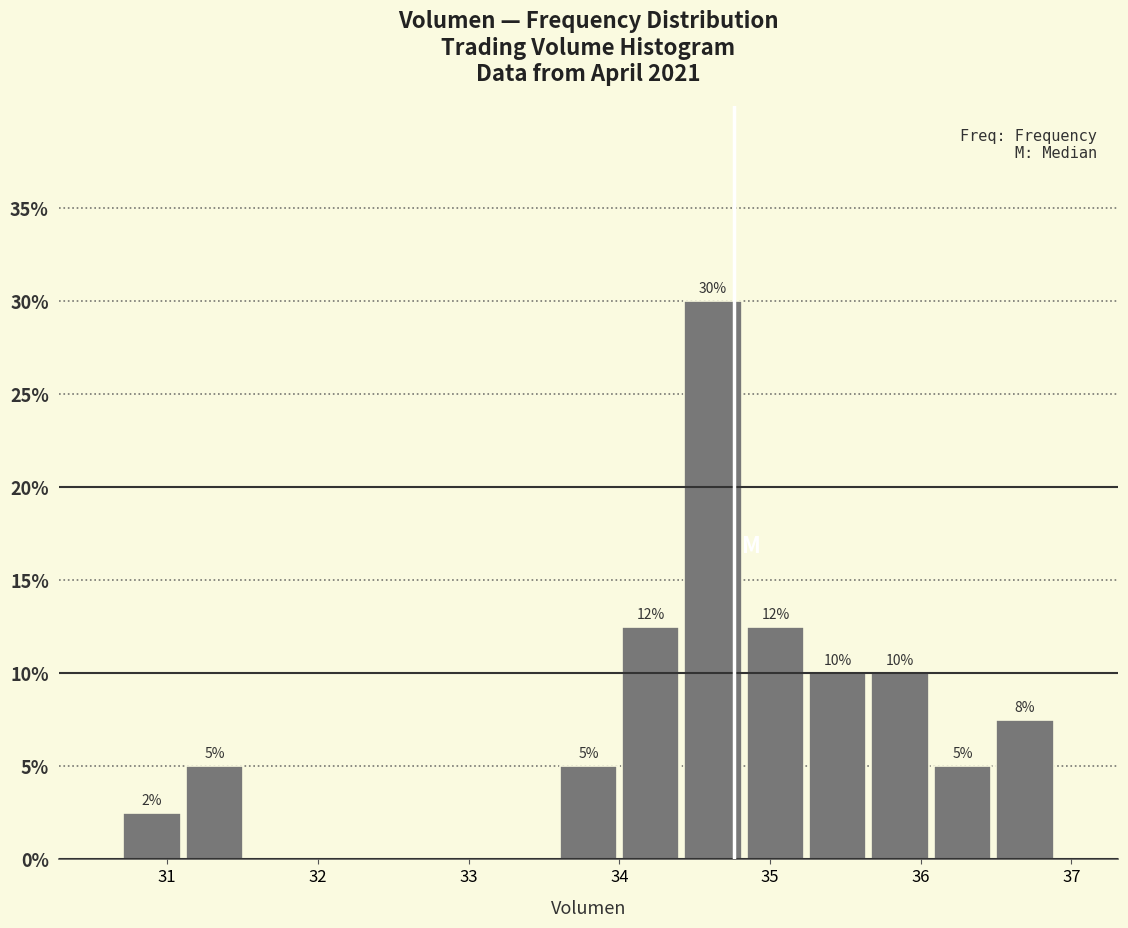

Which range on the x-axis has the tallest bar?

34.4 to 34.8